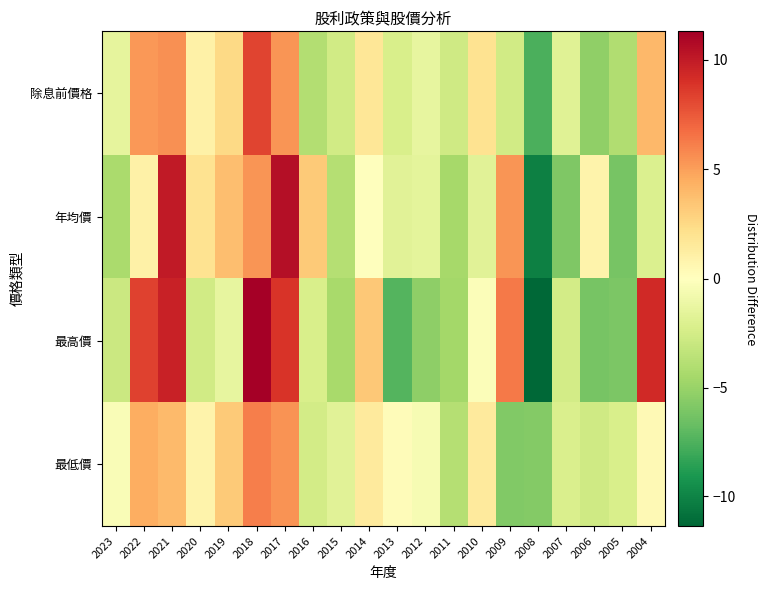

What is the spread (max minus min) of values at 2011?

1.8